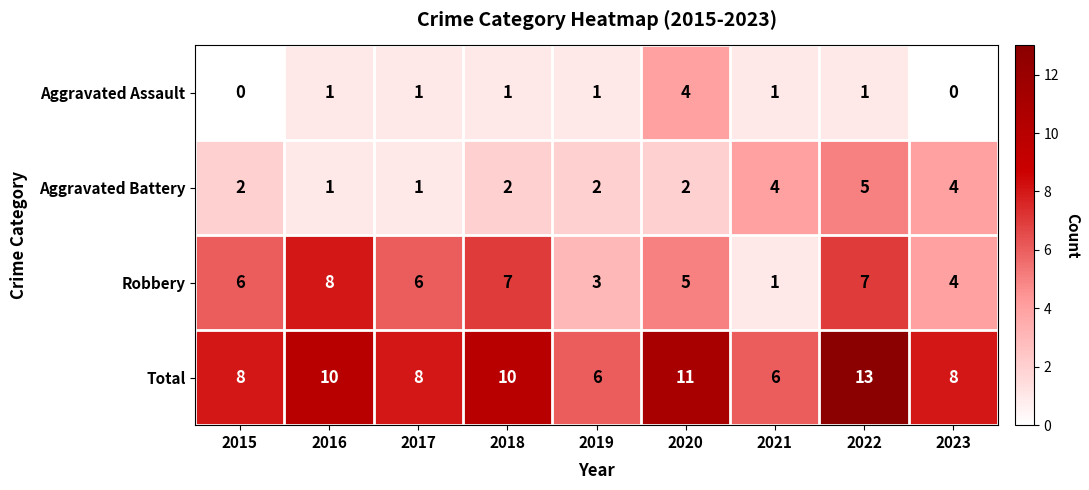

True or false: Total has a value of 10 at 2016.

True